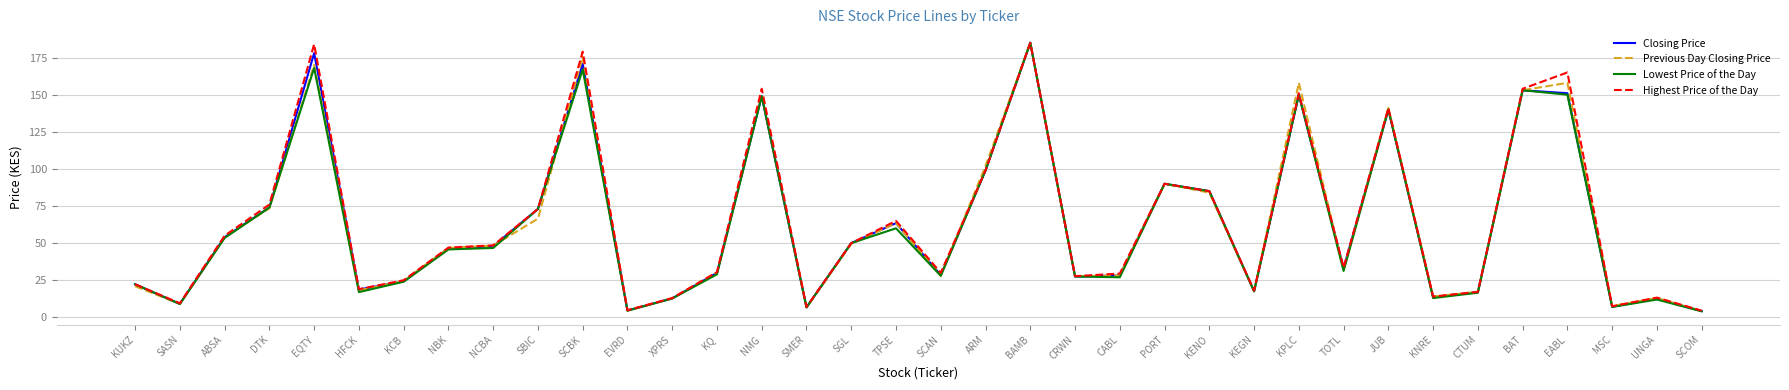

What position from the left is ARM?

20